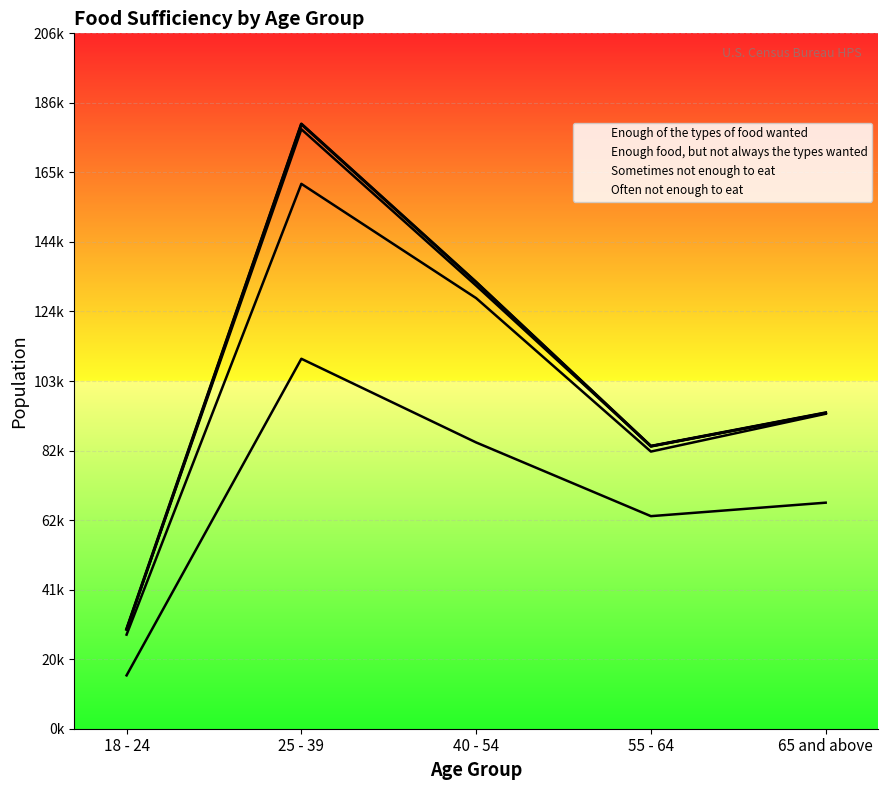

Which has a higher value, 25 - 39 or 40 - 54?

25 - 39